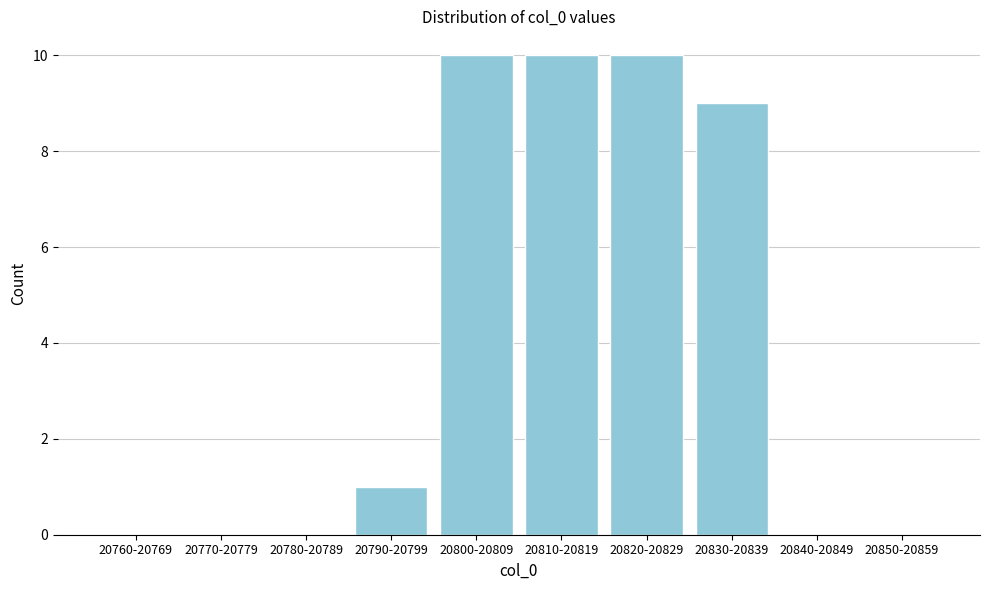

Reading left to right, extract all data points from this chart.

20760-20769=0	20770-20779=0	20780-20789=0	20790-20799=1	20800-20809=10	20810-20819=10	20820-20829=10	20830-20839=9	20840-20849=0	20850-20859=0